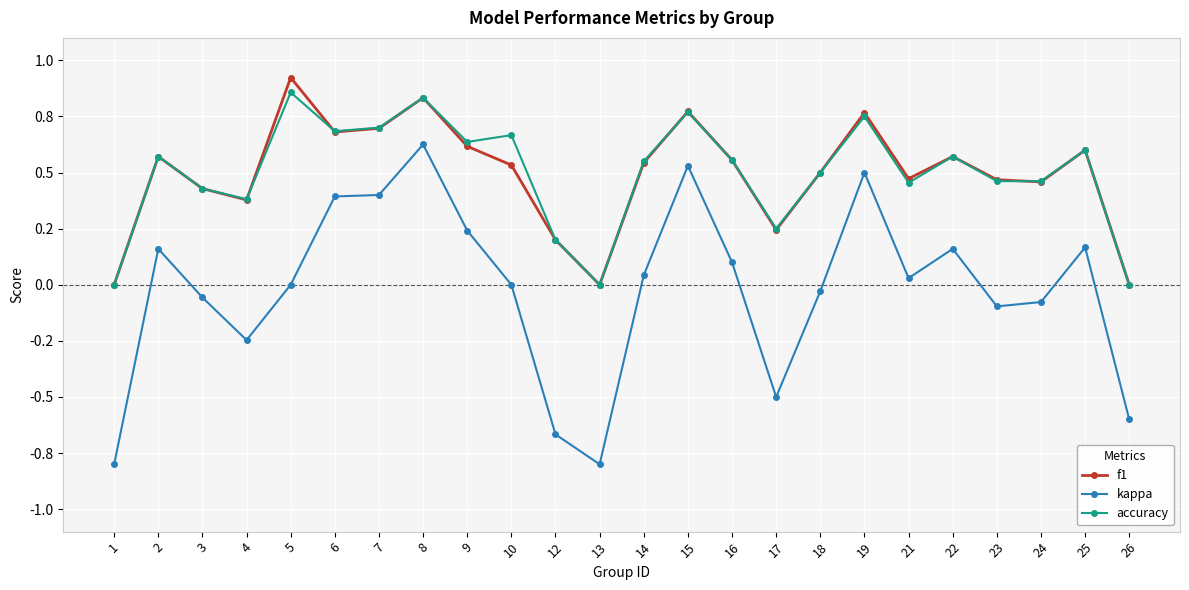

What is the sum of all f1 values?

11.8